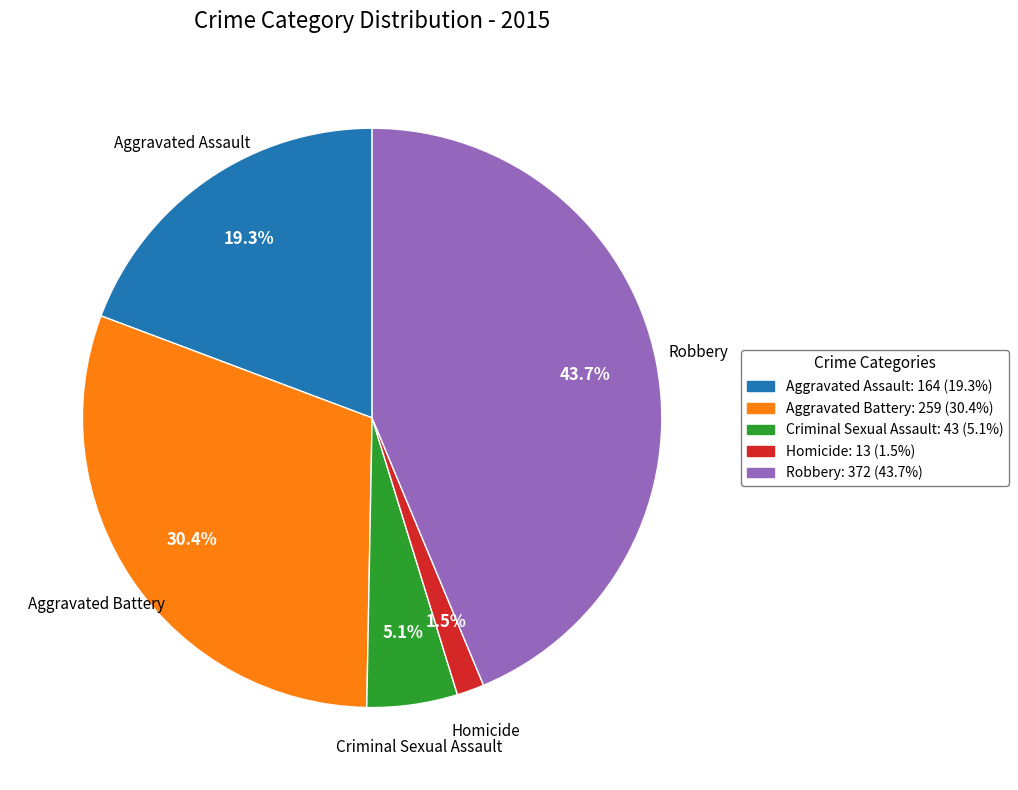

Between Robbery and Aggravated Assault, which is larger?

Robbery